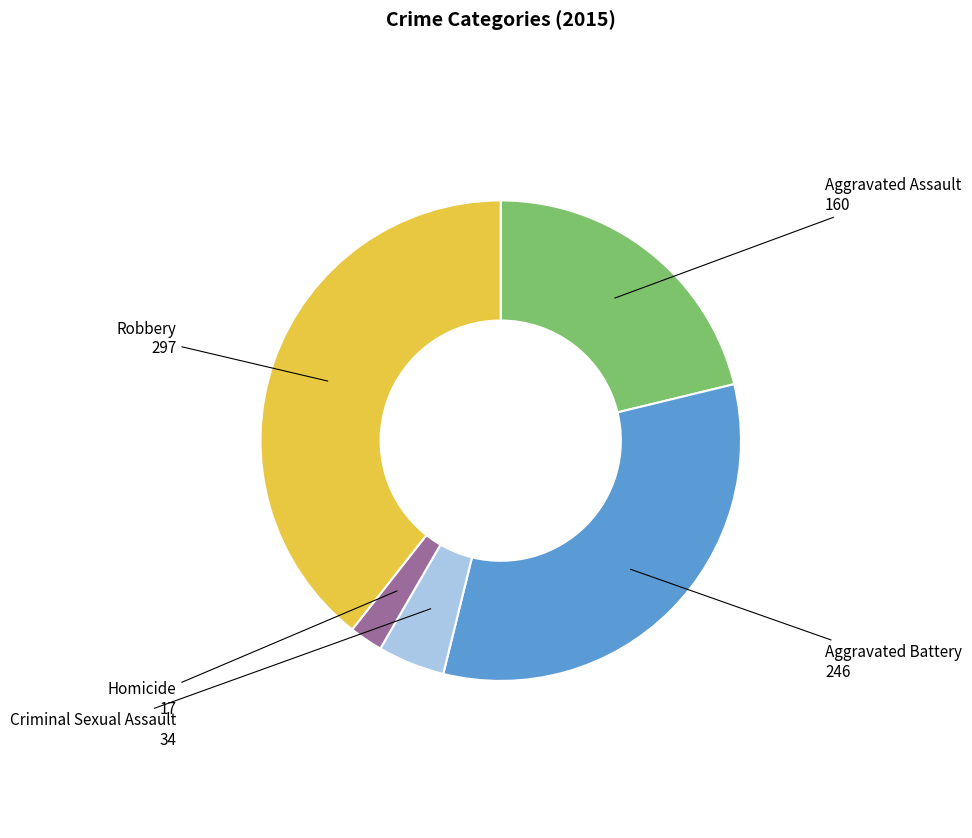

True or false: Aggravated Assault accounts for 30% of the total.

False